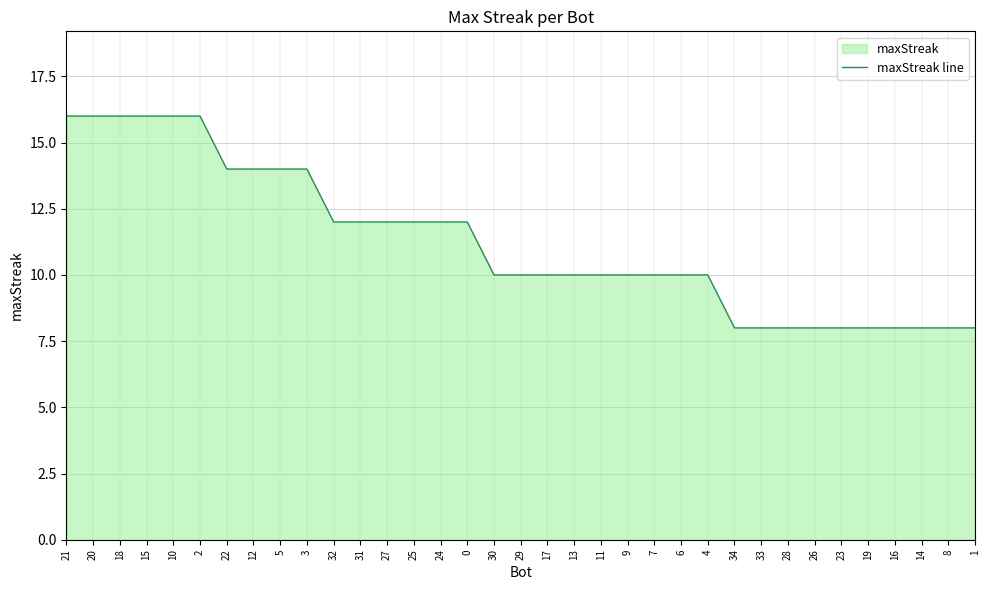

Where is the data nearest to the value 12?

32